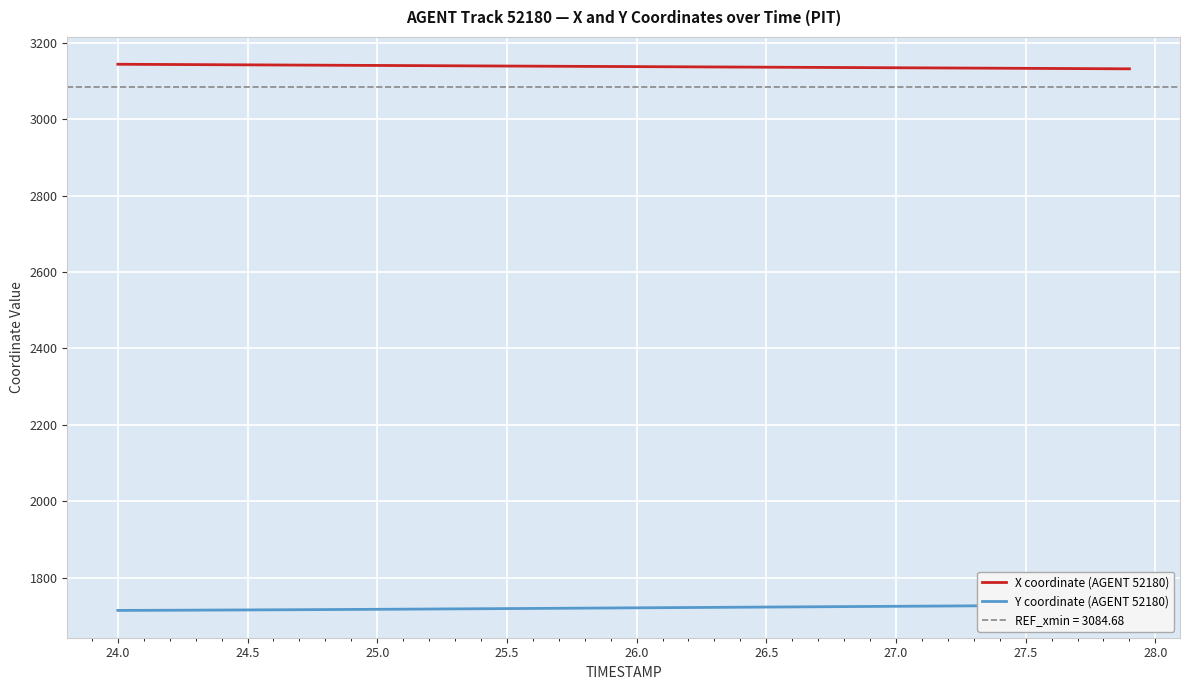

True or false: X coordinate (AGENT 52180) and Y coordinate (AGENT 52180) intersect in this chart.

False